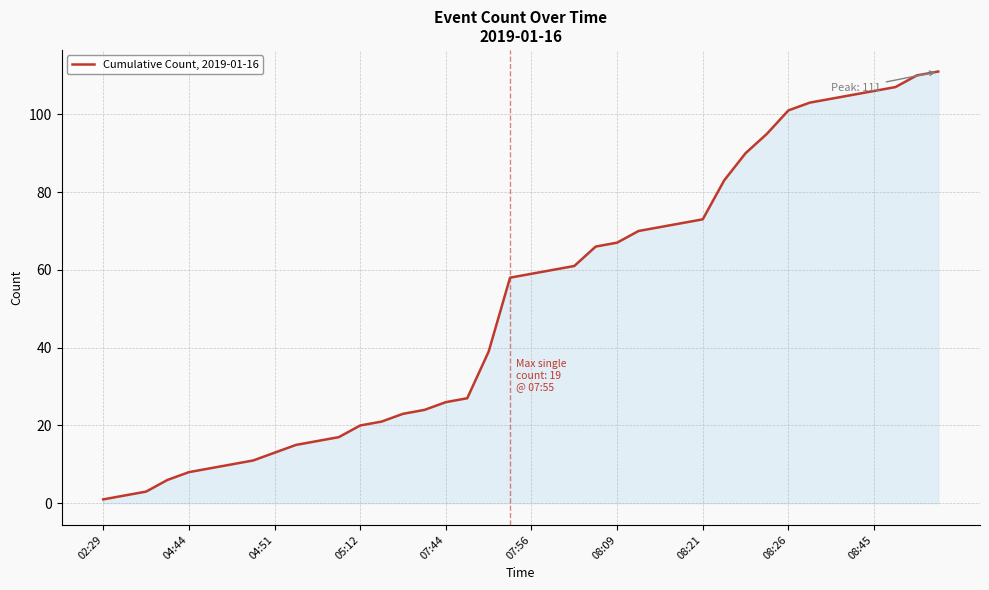

Reading left to right, extract all data points from this chart.

1	2	3	6	8	9	10	11	13	15	16	17	20	21	23	24	26	27	39	58	59	60	61	66	67	70	71	72	73	83	90	95	101	103	104	105	106	107	110	111